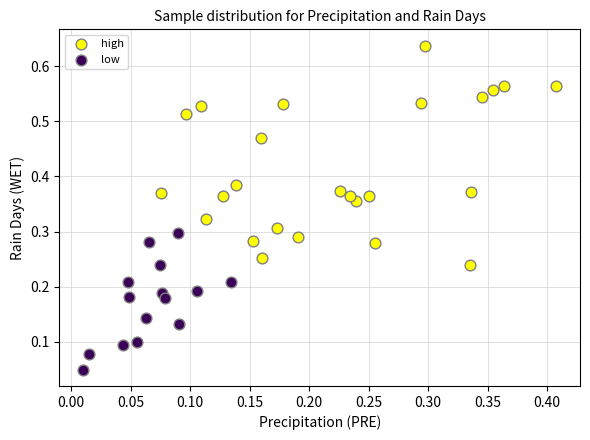

Which series contains the lowest Y value?

low